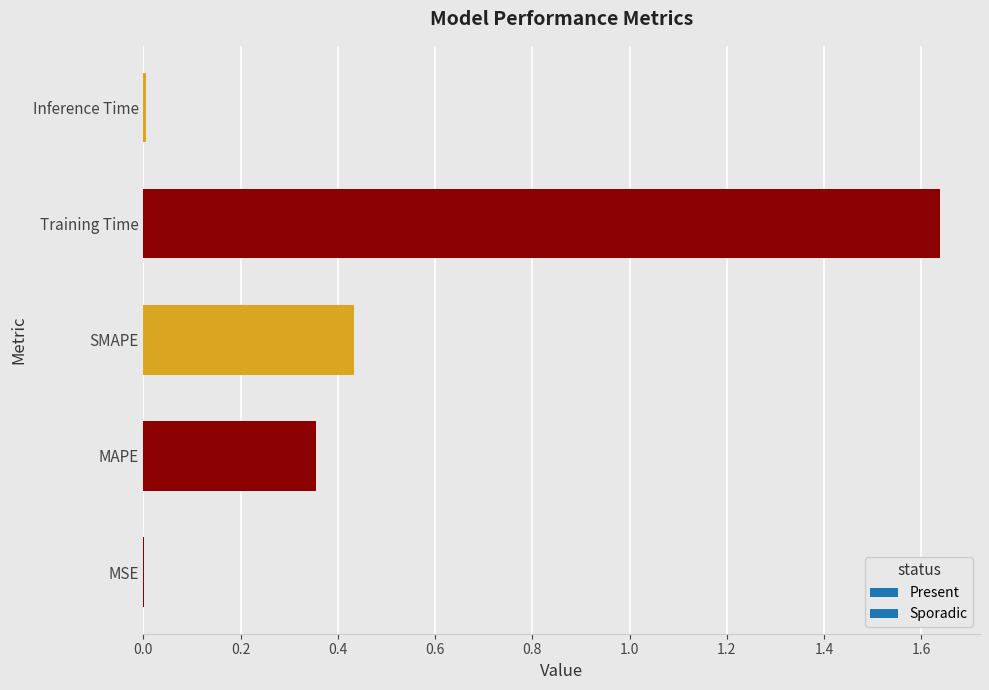

At which category does the chart reach its peak across all series?

Training Time